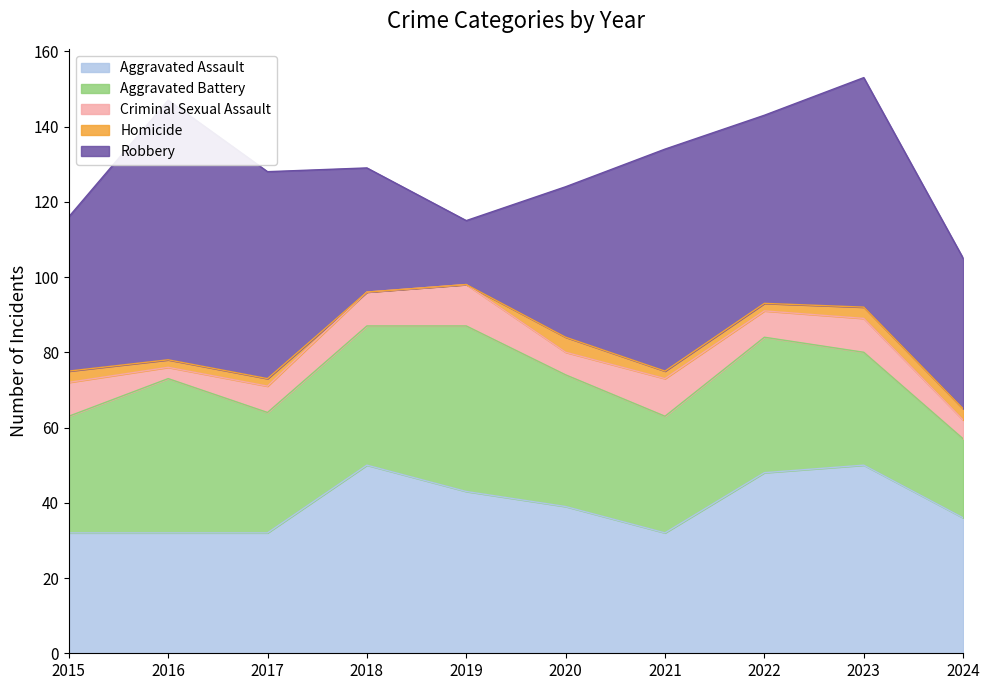

True or false: Aggravated Assault has more than 2 points higher than both neighbors.

False